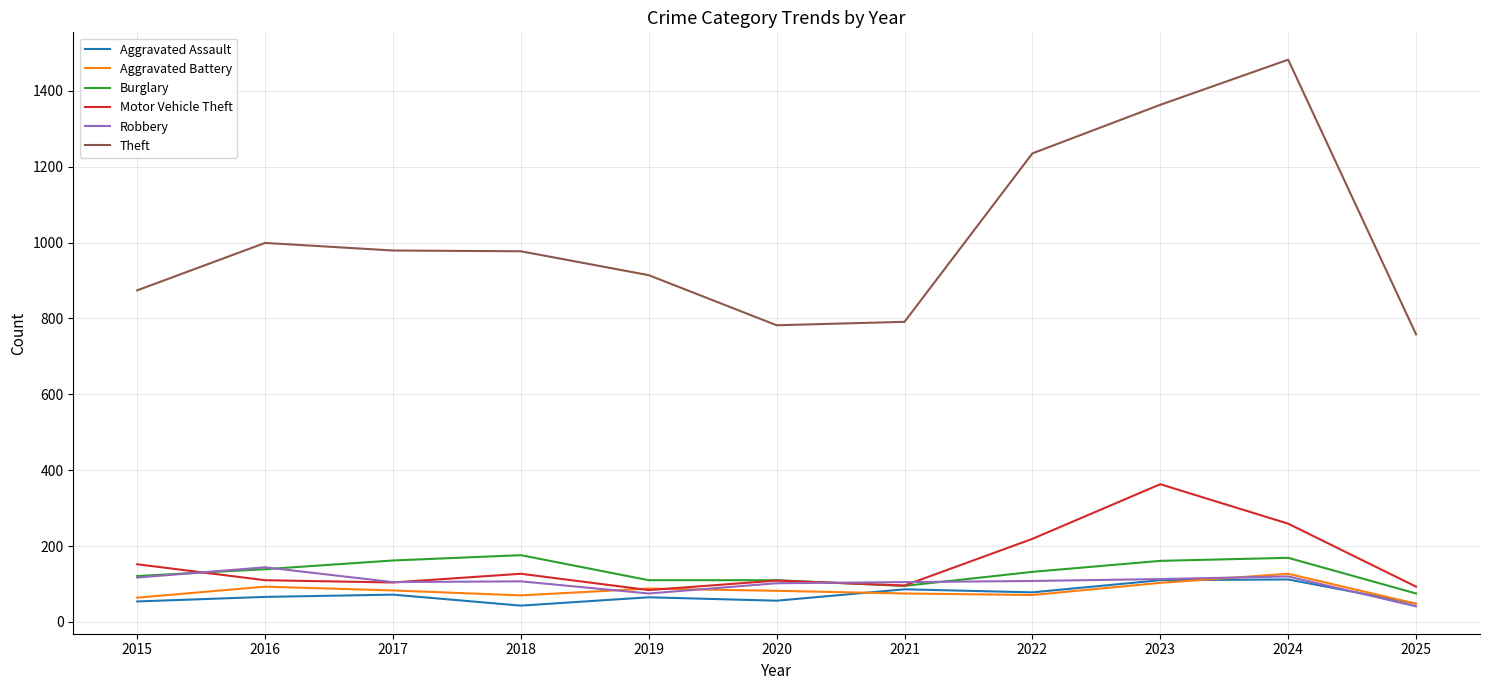

What is the total value across all series at 2021?

1248